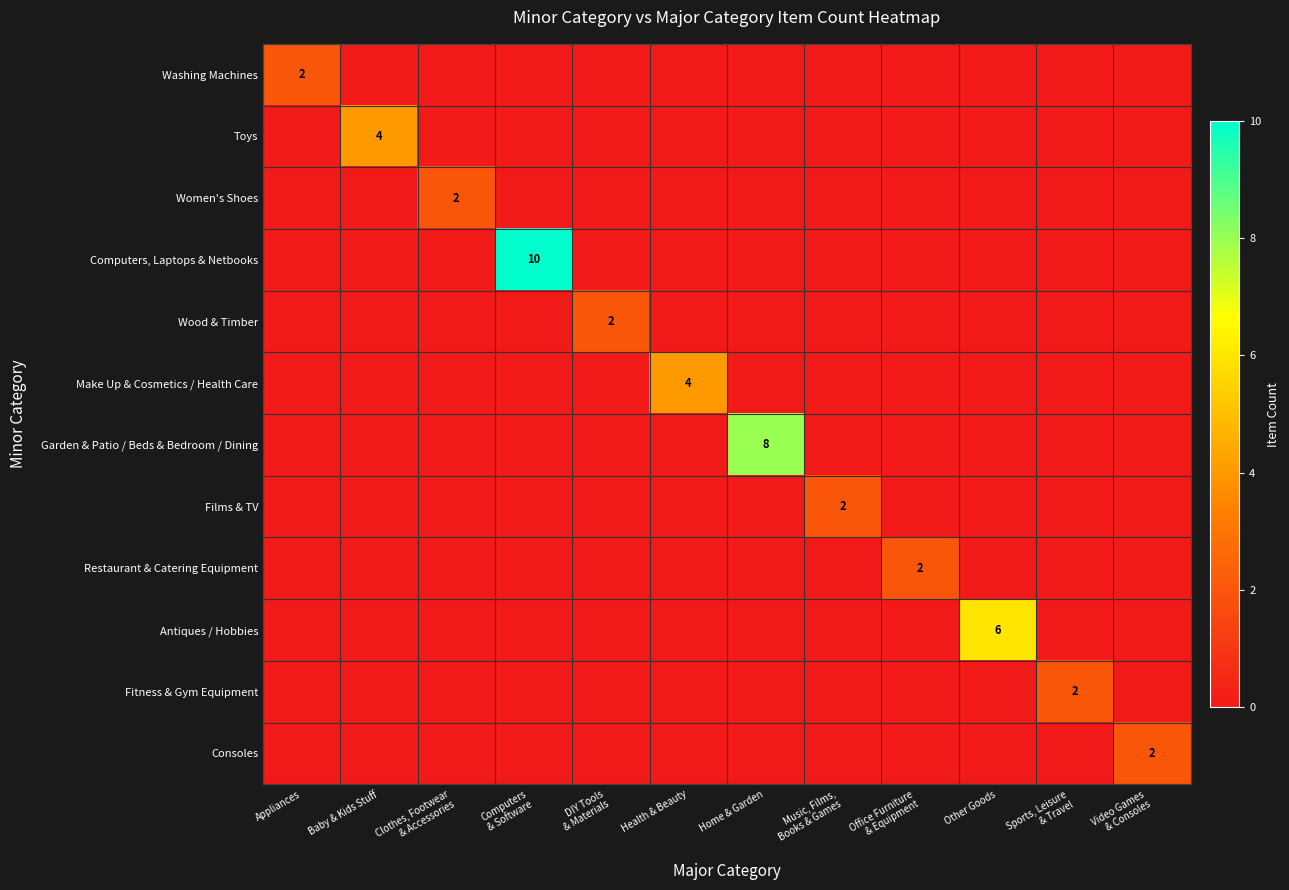

What is the sum of all Antiques / Hobbies values?

6